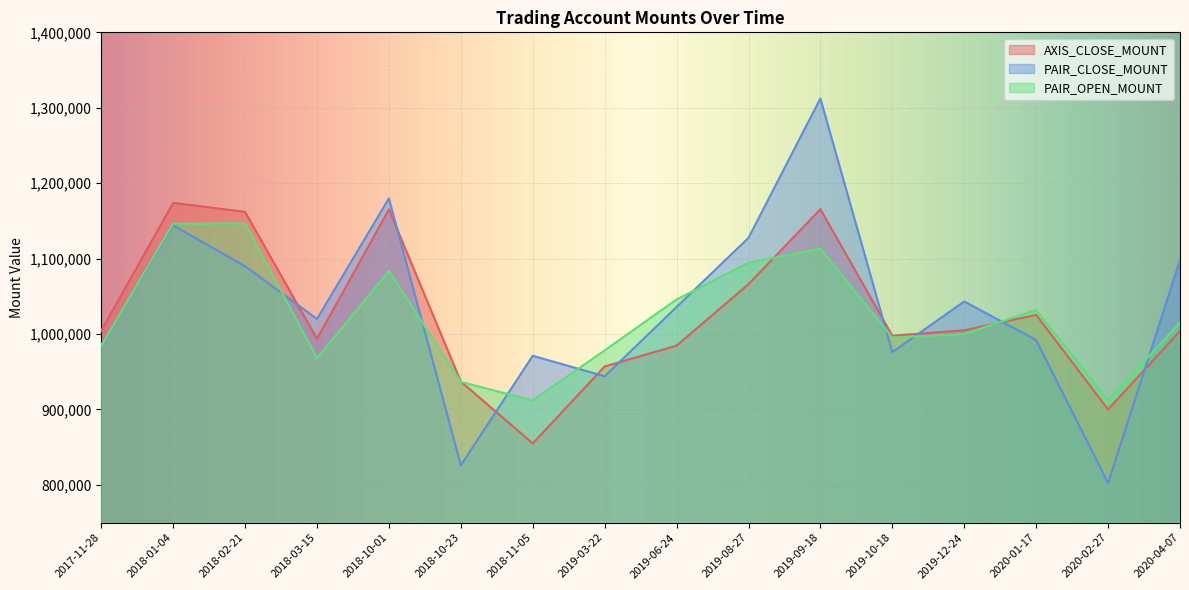

What is the value of the PAIR_OPEN_MOUNT point at the 12th from the left?

995200